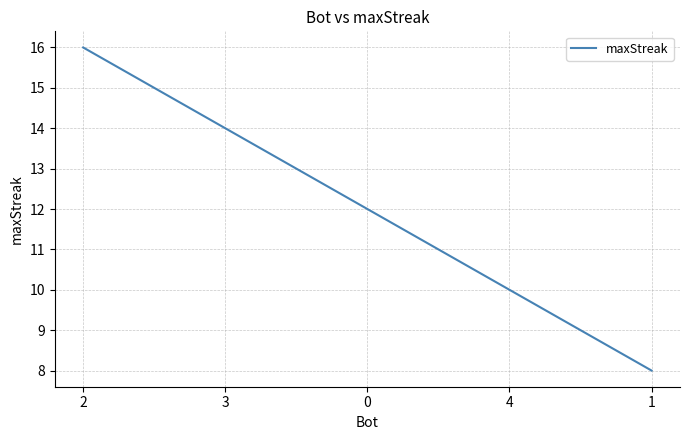

Rank the categories by value from highest to lowest.

2, 3, 0, 4, 1